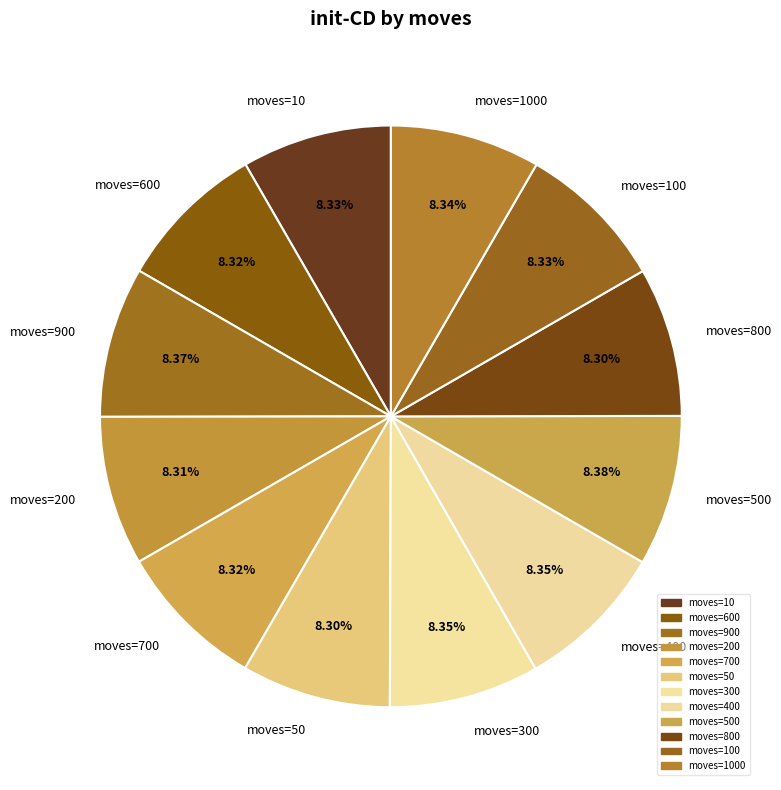

How many segments does this pie chart have?

12